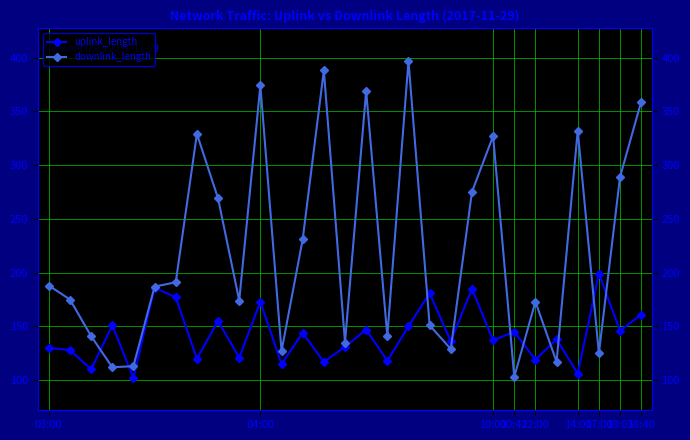

Where does the downlink_length series first go above 187?

03:00